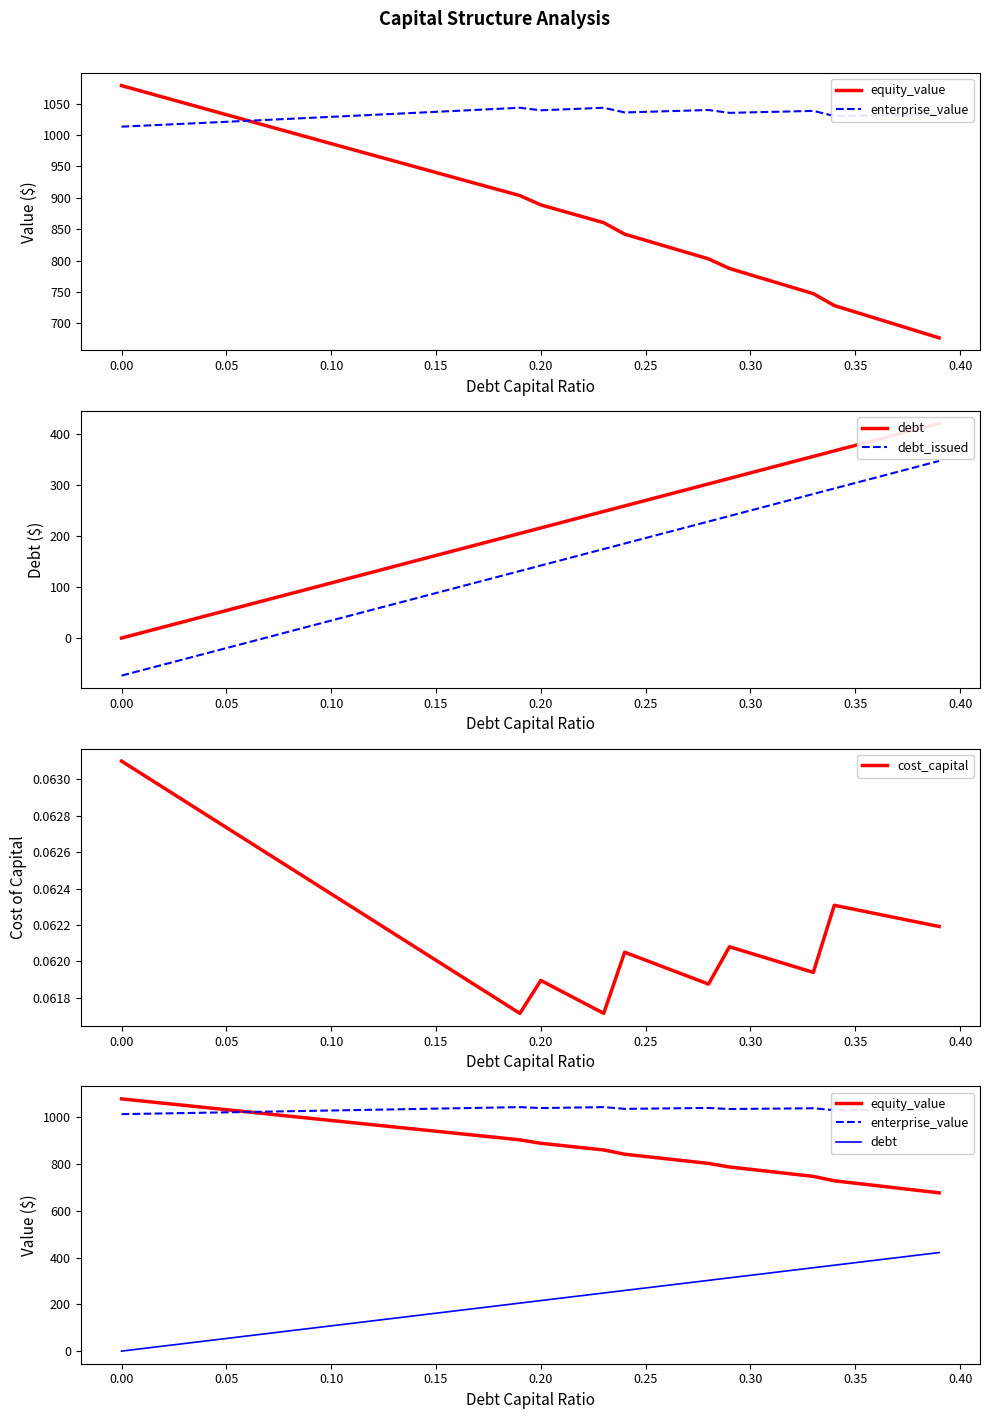

What is the value of the debt_issued point at the 24th from the left?

174.7